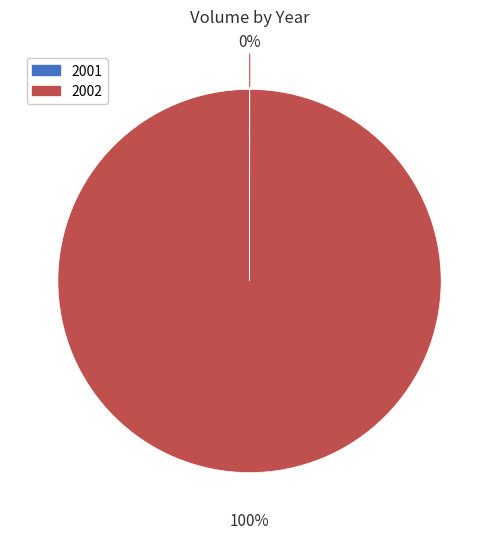

Is it true that 2002 is 100% of the pie?

True